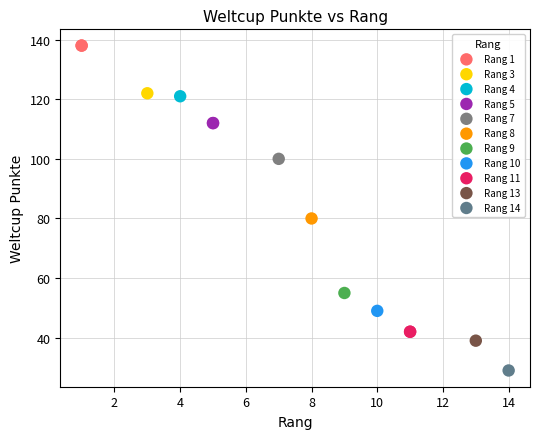

What are all the series names shown in the legend?

Rang 1, Rang 3, Rang 4, Rang 5, Rang 7, Rang 8, Rang 9, Rang 10, Rang 11, Rang 13, Rang 14